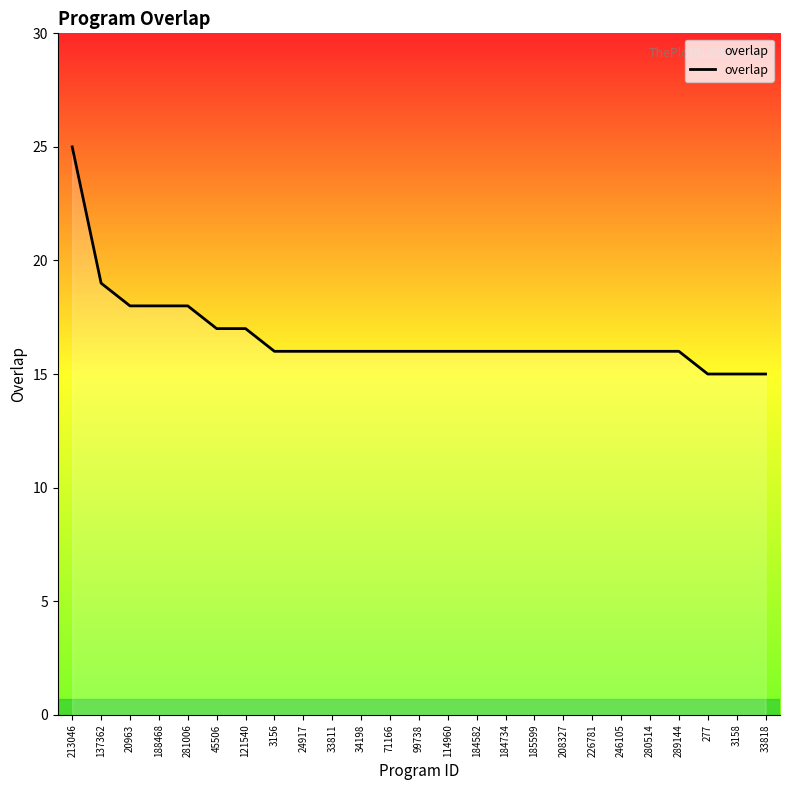

Between 208327 and 20963, which is larger?

20963